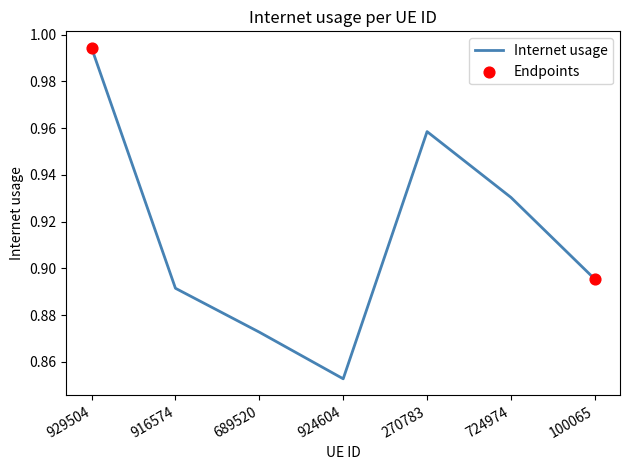

What is the change in value from 924604 to 270783?

+0.1